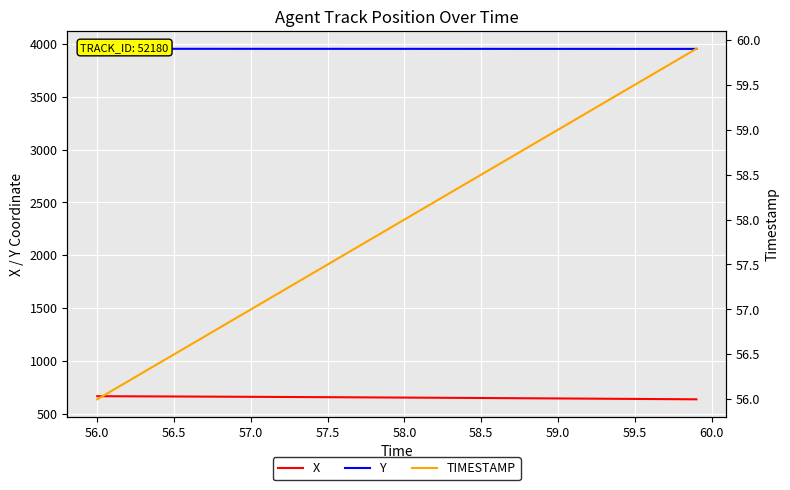

True or false: Y and TIMESTAMP cross at least once.

False